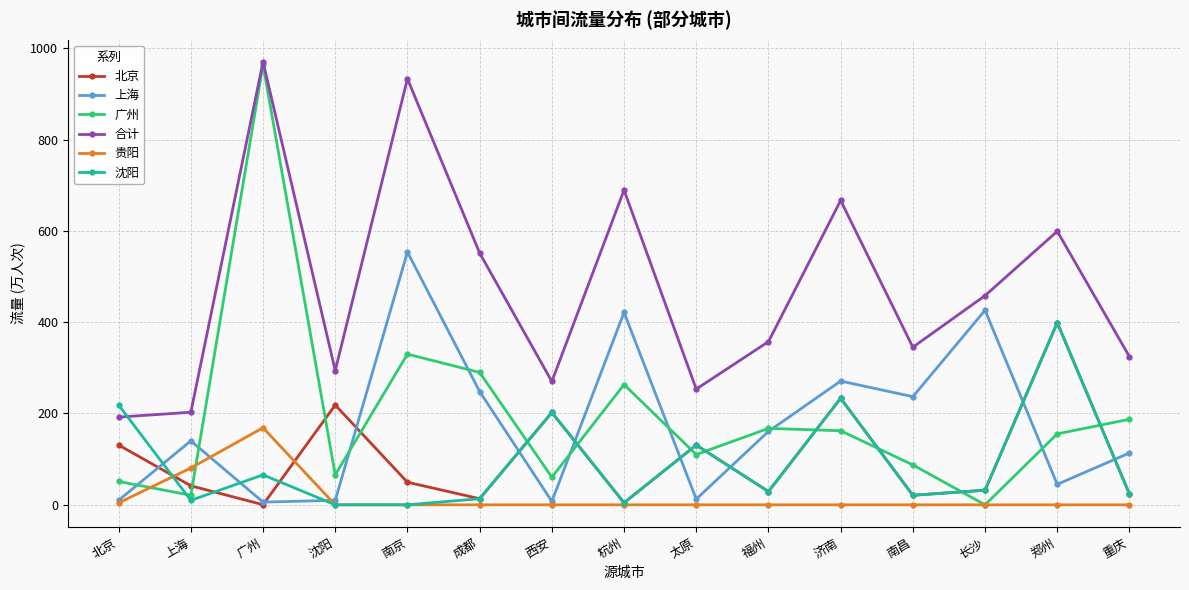

Is it true that 贵阳 equals 36.8 at 广州?

False